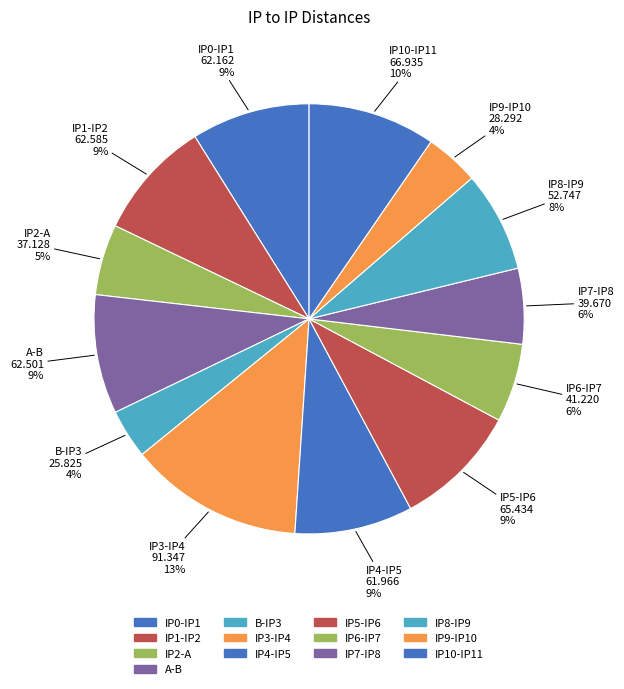

Which slice is the smallest?

B-IP3